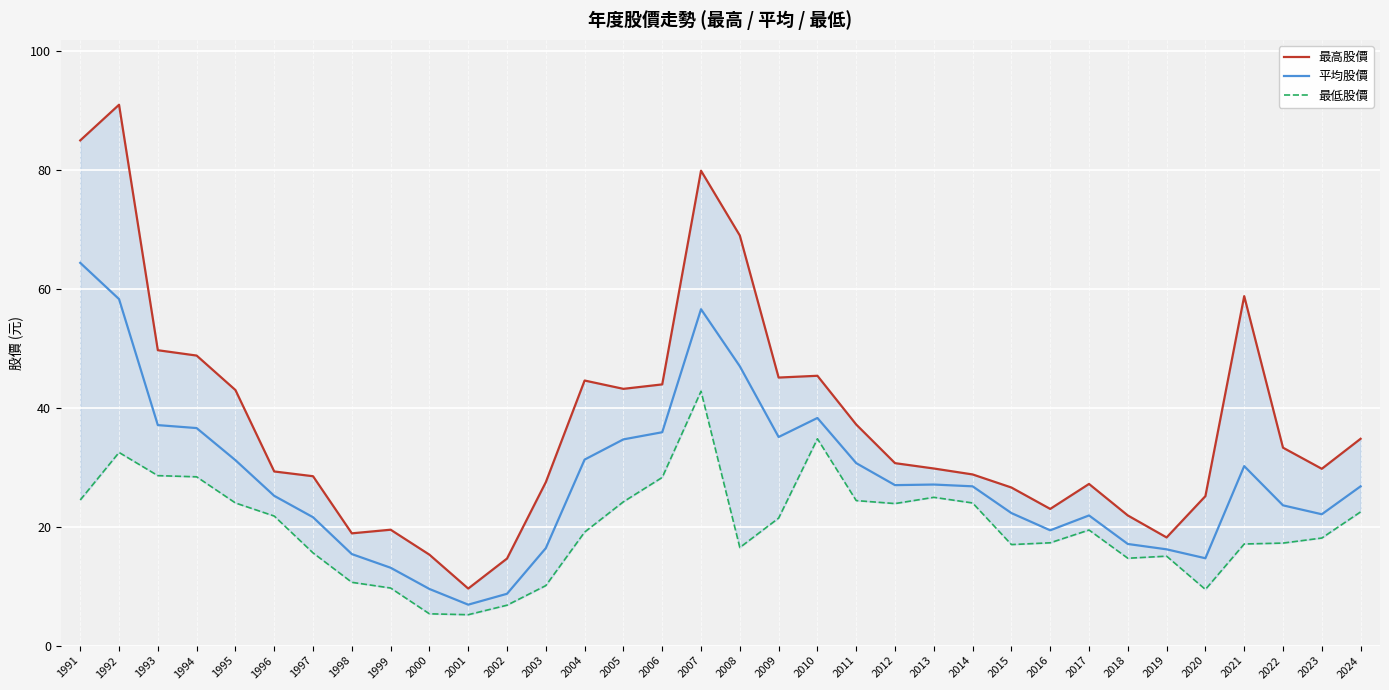

True or false: 最低股價 and 最高股價 cross at least once.

False